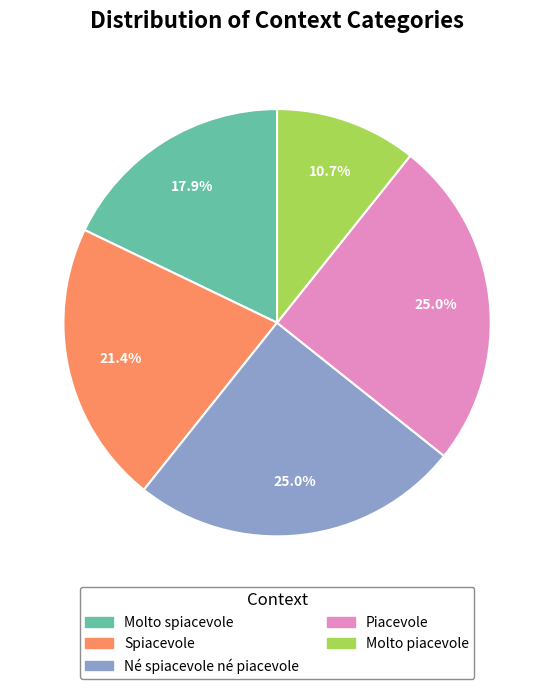

What percentage do Né spiacevole né piacevole and Piacevole together represent?

50.0%